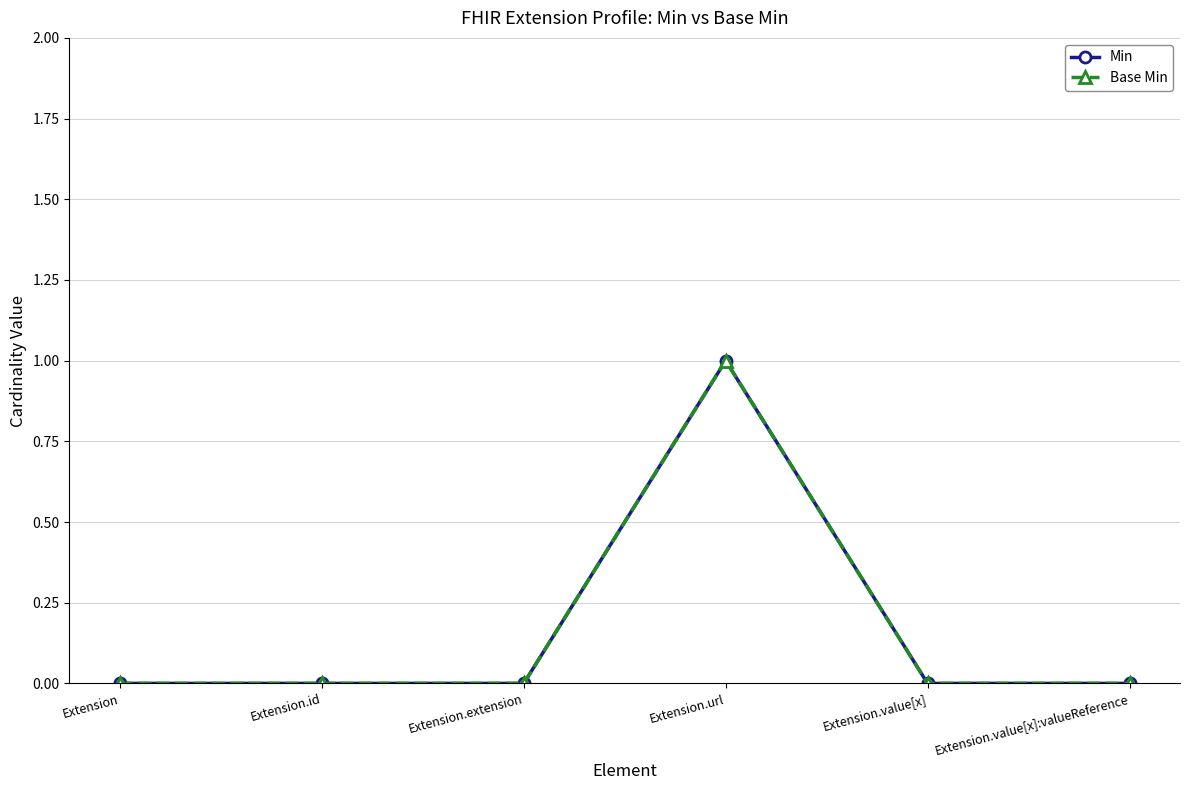

Which series has the largest range (max minus min)?

Min